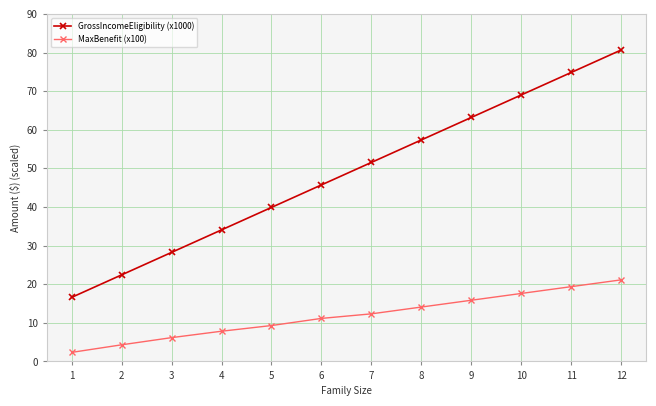

Rank the series by their average value, from lowest to highest.

MaxBenefit (x100), GrossIncomeEligibility (x1000)